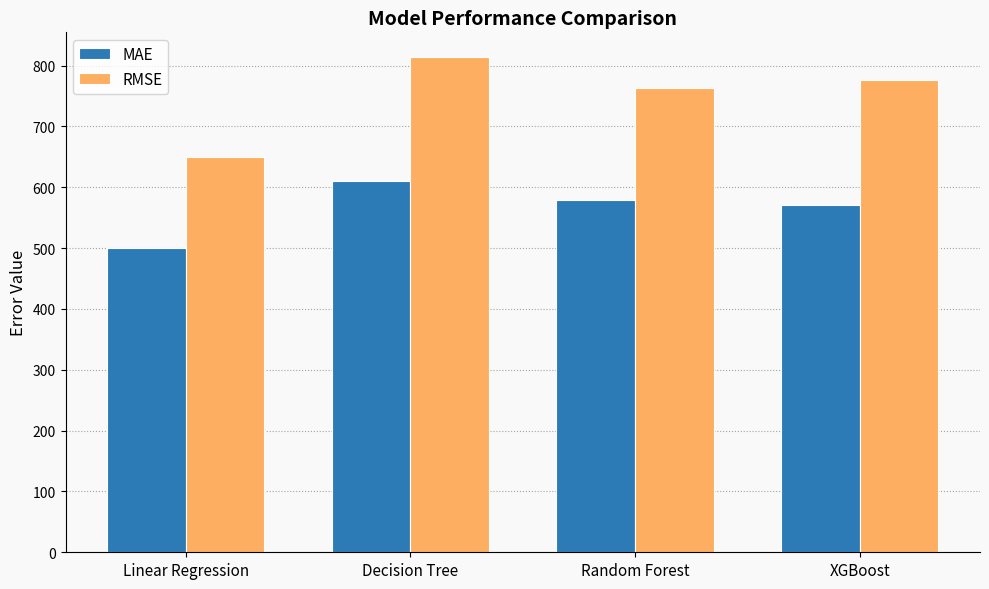

Reading right to left, list all the values displayed in this chart.

MAE: 571.5	578.9	609.7	499.9
RMSE: 776.3	762.5	814.0	649.6